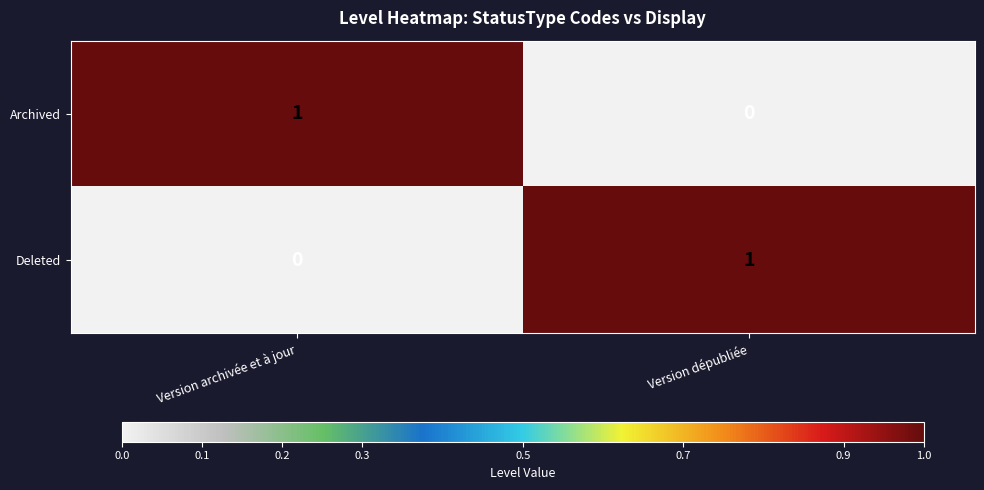

What is the maximum value shown in the chart?

1